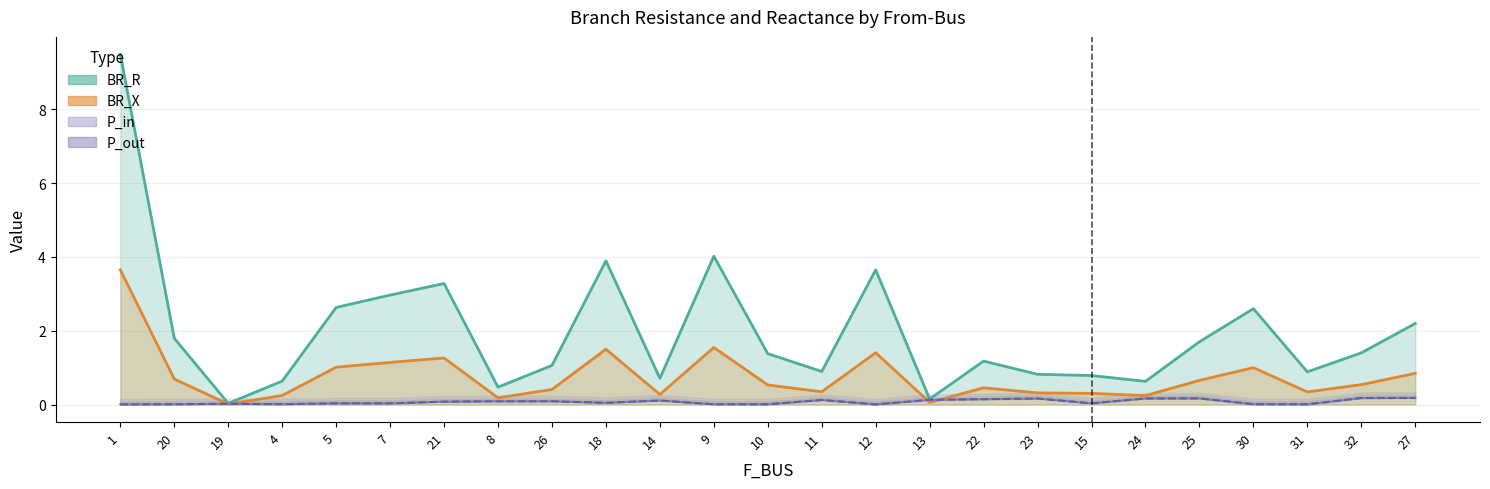

Where does the BR_R series first go above 1?

1